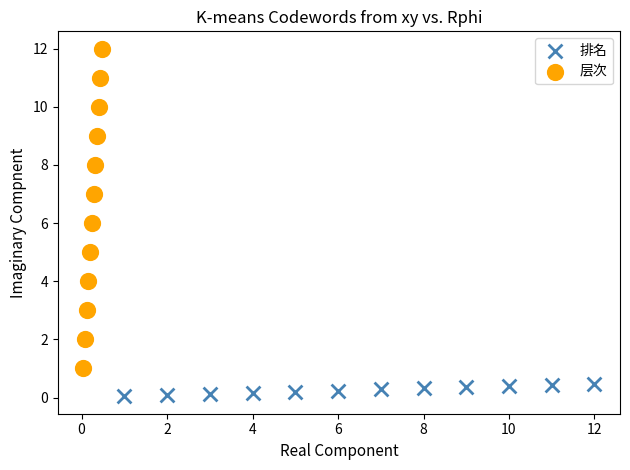

Which series reaches the minimum Y coordinate?

排名